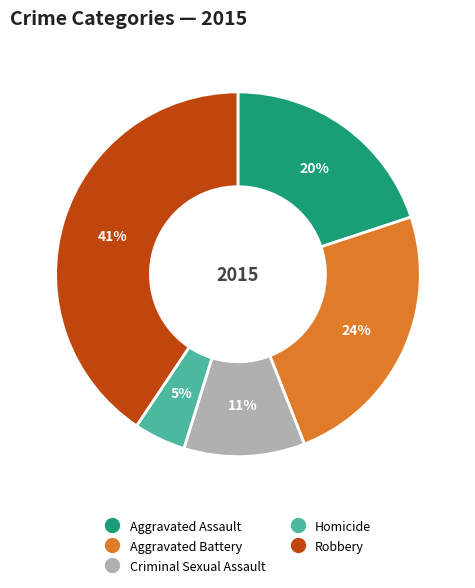

Is there any slice that represents more than half of the pie?

No